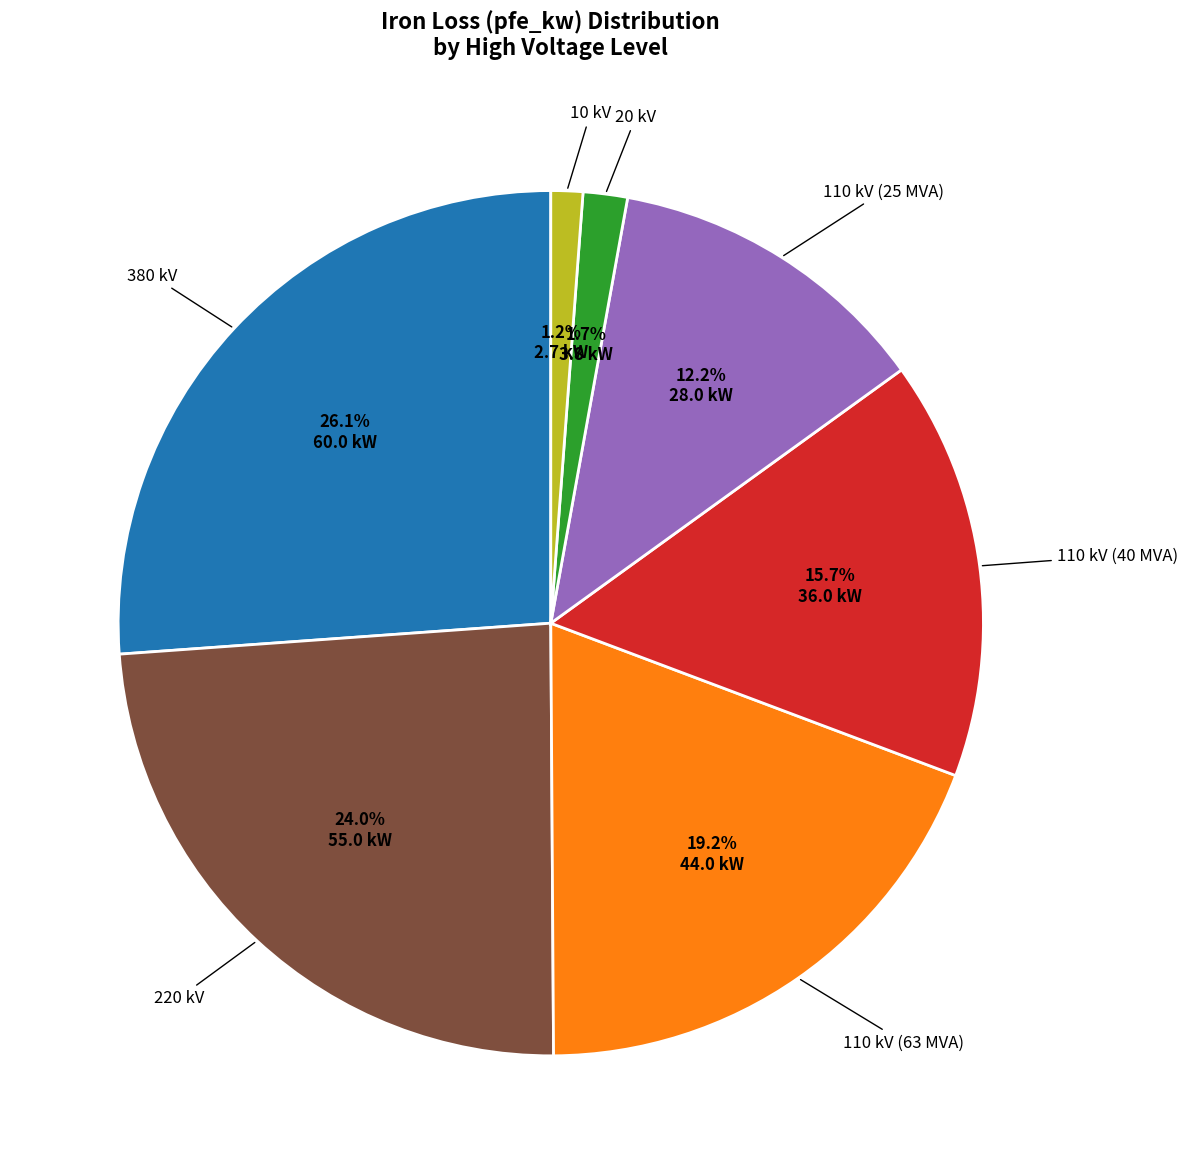

Is 380 kV the majority of the pie?

No